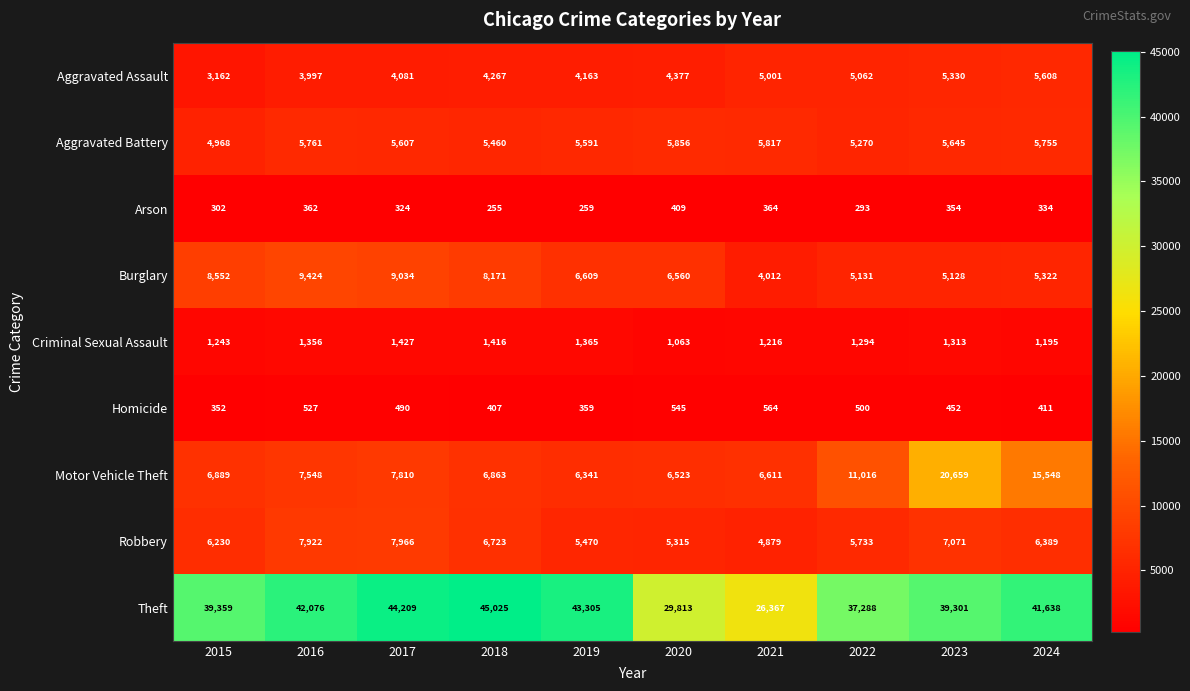

At how many categories does at least one series exceed 5167?

10